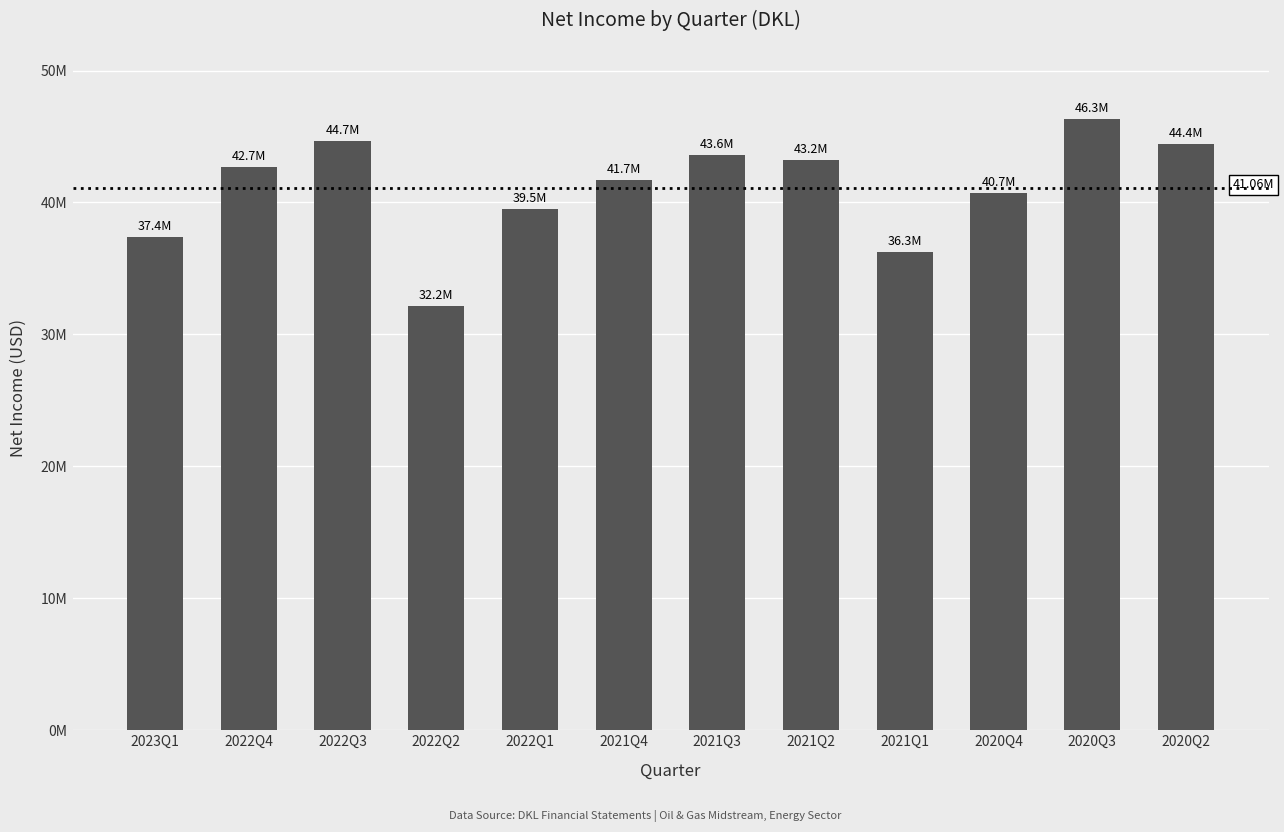

The chart shows a value of 14077302 at 2020Q2. True or false?

False